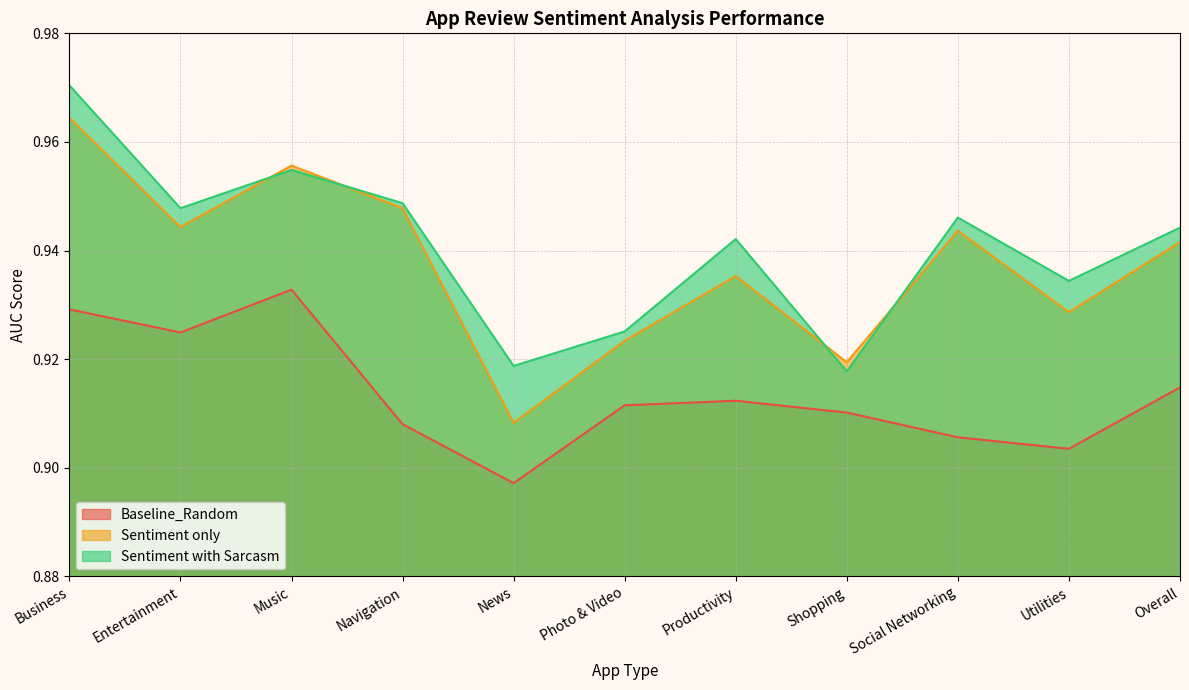

Reading left to right, list all the values displayed in this chart.

Baseline_Random: 0.9	0.9	0.9	0.9	0.9	0.9	0.9	0.9	0.9	0.9	0.9
Sentiment only: 1.0	0.9	1.0	0.9	0.9	0.9	0.9	0.9	0.9	0.9	0.9
Sentiment with Sarcasm: 1.0	0.9	1.0	0.9	0.9	0.9	0.9	0.9	0.9	0.9	0.9